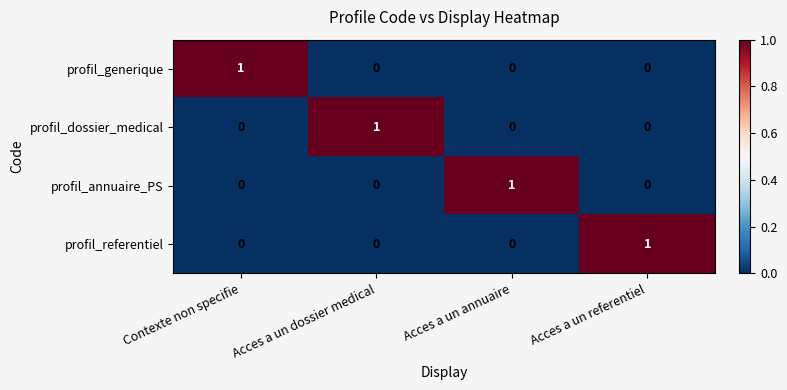

The value of profil_dossier_medical at Acces a un referentiel is 1. True or false?

False